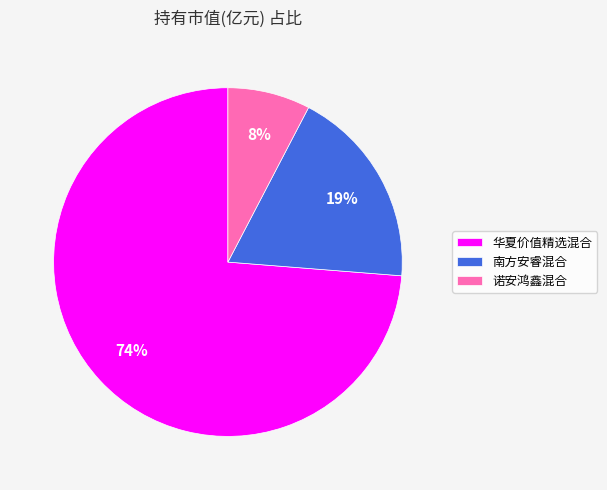

The 诺安鸿鑫混合 slice represents 18% of the pie. True or false?

False